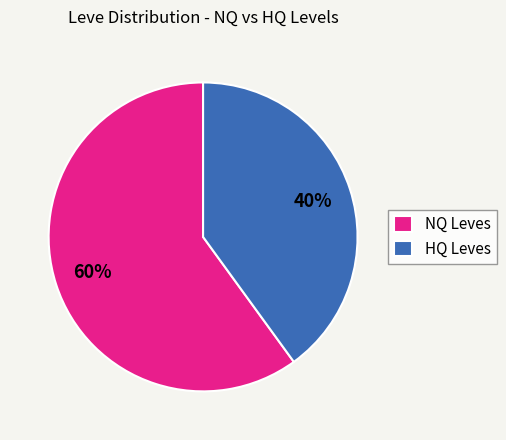

Rank the categories by value from highest to lowest.

NQ Leves, HQ Leves